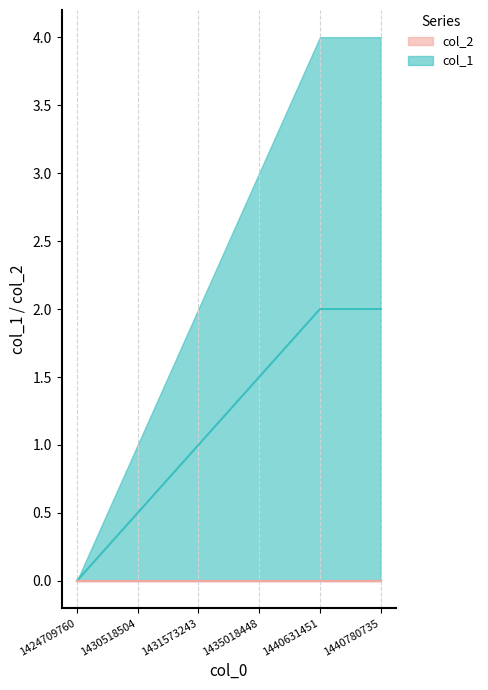

Which label corresponds to the largest value in the chart?

1440631451